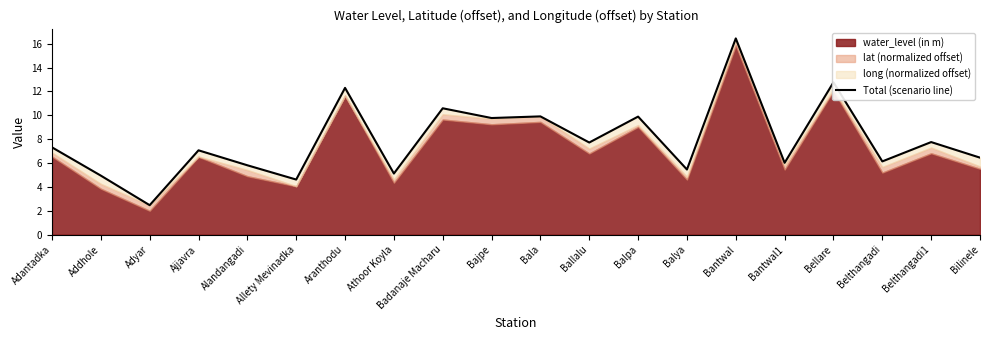

Where is the first local maximum?

Ajjavra